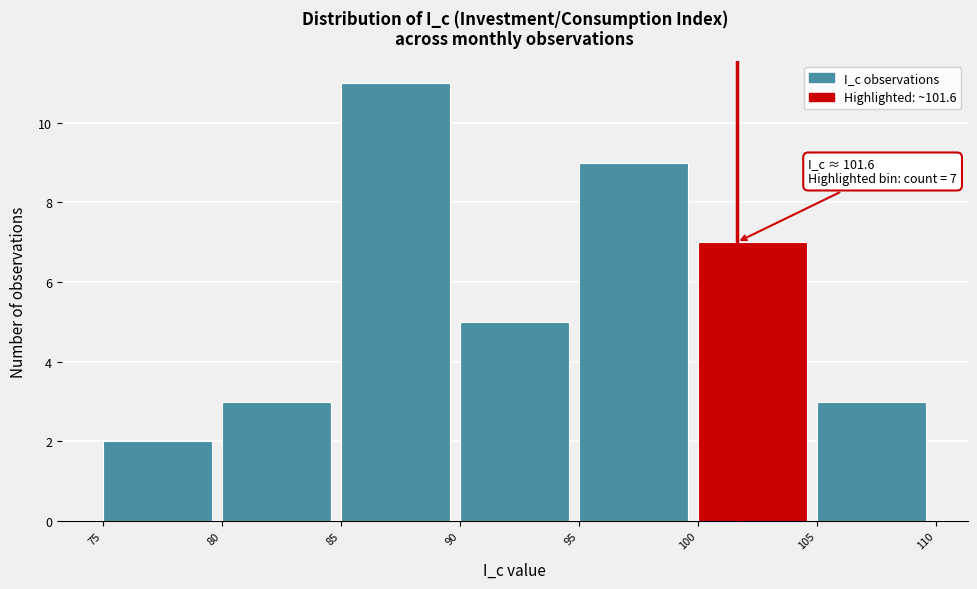

Which range on the x-axis has the tallest bar?

85 to 90